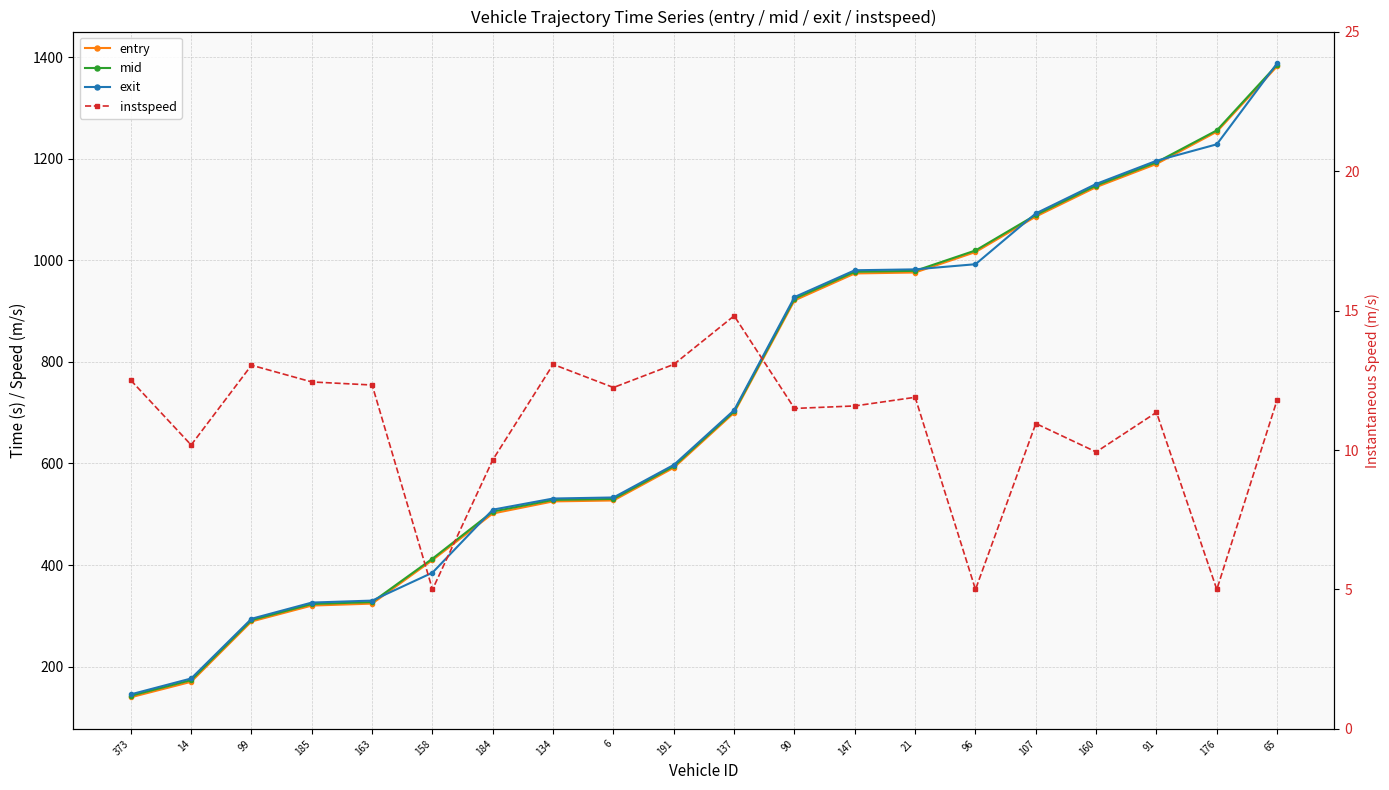

Where is exit nearest to the value 766?

137